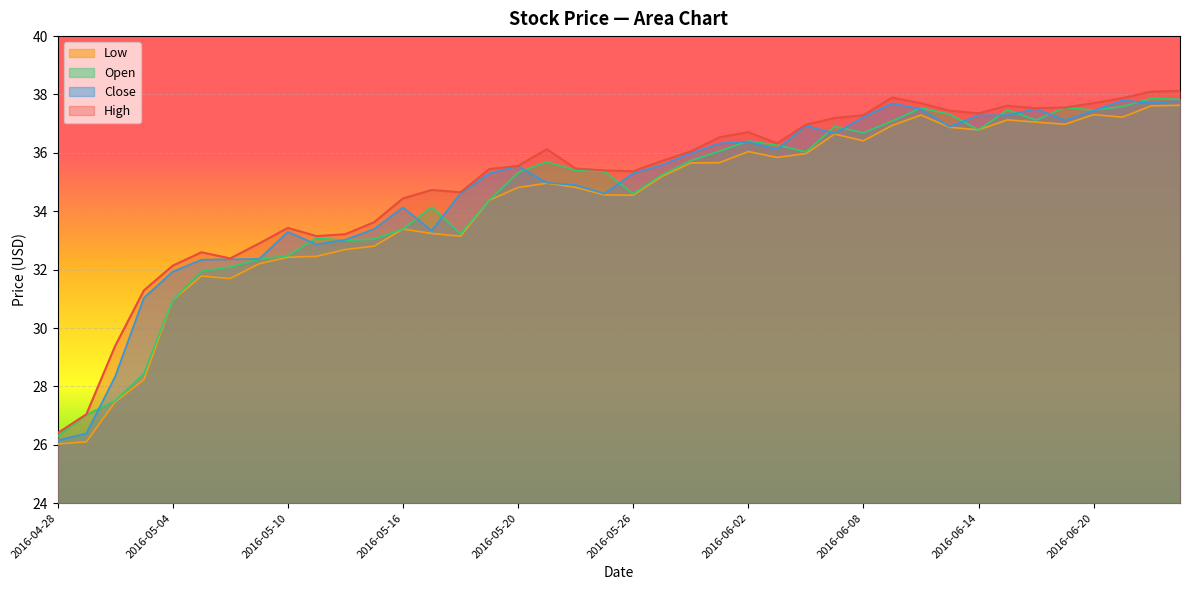

Reading left to right, list all the values displayed in this chart.

High: 26.4	27.0	29.4	31.3	32.1	32.6	32.4	32.9	33.4	33.2	33.2	33.6	34.4	34.7	34.7	35.4	35.6	36.1	35.5	35.4	35.4	35.7	36.0	36.5	36.7	36.3	37.0	37.2	37.3	37.9	37.7	37.4	37.4	37.6	37.5	37.6	37.7	37.9	38.1	38.1
Close: 26.2	26.4	28.3	31.0	31.9	32.3	32.4	32.4	33.3	32.9	33.0	33.4	34.1	33.3	34.6	35.3	35.5	35.0	34.9	34.6	35.3	35.6	36.0	36.3	36.4	36.1	36.9	36.7	37.2	37.7	37.5	36.9	37.3	37.3	37.5	37.1	37.4	37.8	37.7	37.8
Open: 26.3	27.0	27.5	28.5	31.0	31.9	32.1	32.4	32.5	33.1	33.0	33.0	33.4	34.1	33.2	34.4	35.3	35.7	35.4	35.4	34.6	35.2	35.7	36.1	36.4	36.3	36.0	36.9	36.7	37.1	37.5	37.3	36.8	37.5	37.1	37.6	37.5	37.6	37.9	37.8
Low: 26.0	26.1	27.5	28.2	31.0	31.8	31.7	32.2	32.4	32.5	32.7	32.8	33.4	33.2	33.1	34.4	34.8	35.0	34.8	34.6	34.5	35.2	35.7	35.7	36.0	35.8	36.0	36.6	36.4	36.9	37.3	36.9	36.8	37.1	37.1	37.0	37.3	37.2	37.6	37.6